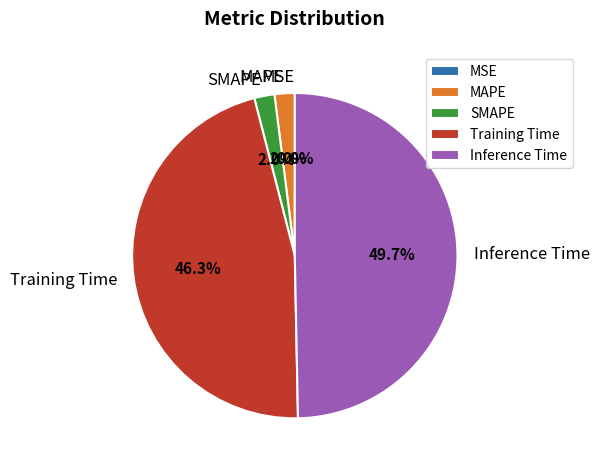

To the nearest percent, what is the combined percentage of MAPE and Training Time?

48%